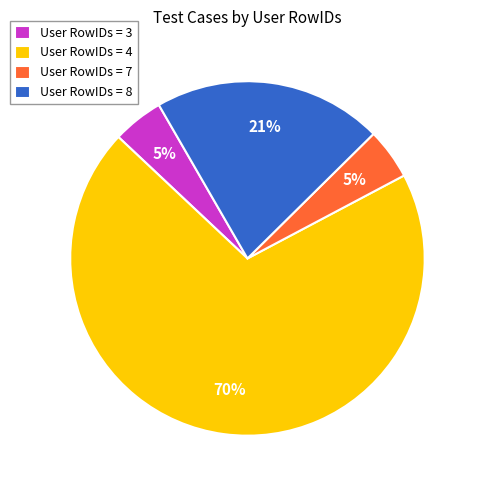

Does any single category account for the majority?

Yes